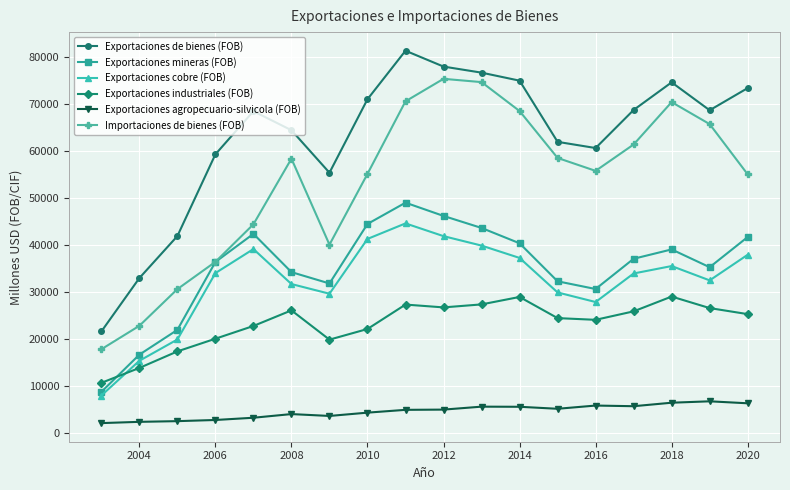

Which series has the largest total across all categories?

Exportaciones de bienes (FOB)